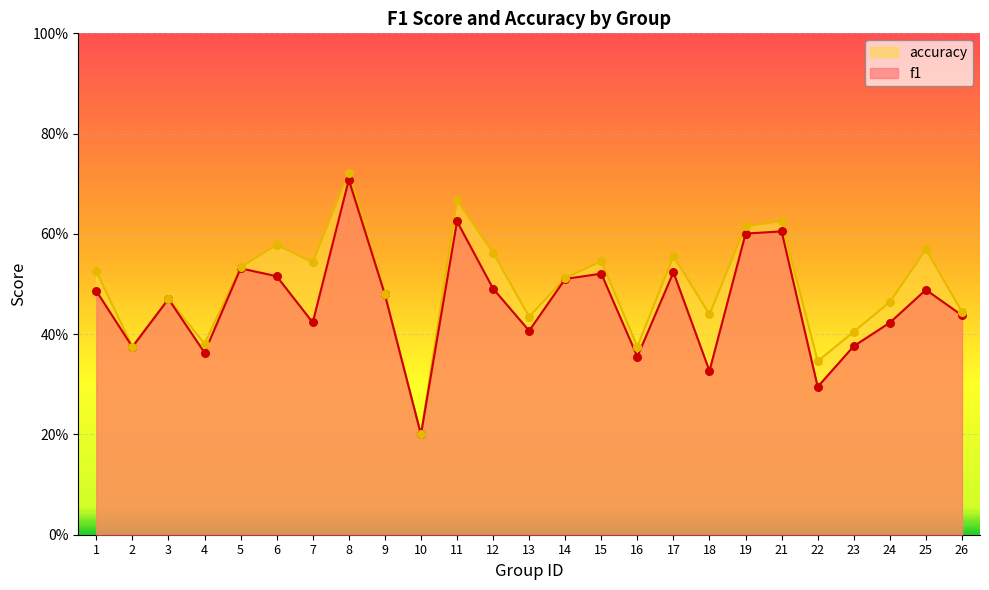

Which series has the largest total across all categories?

accuracy